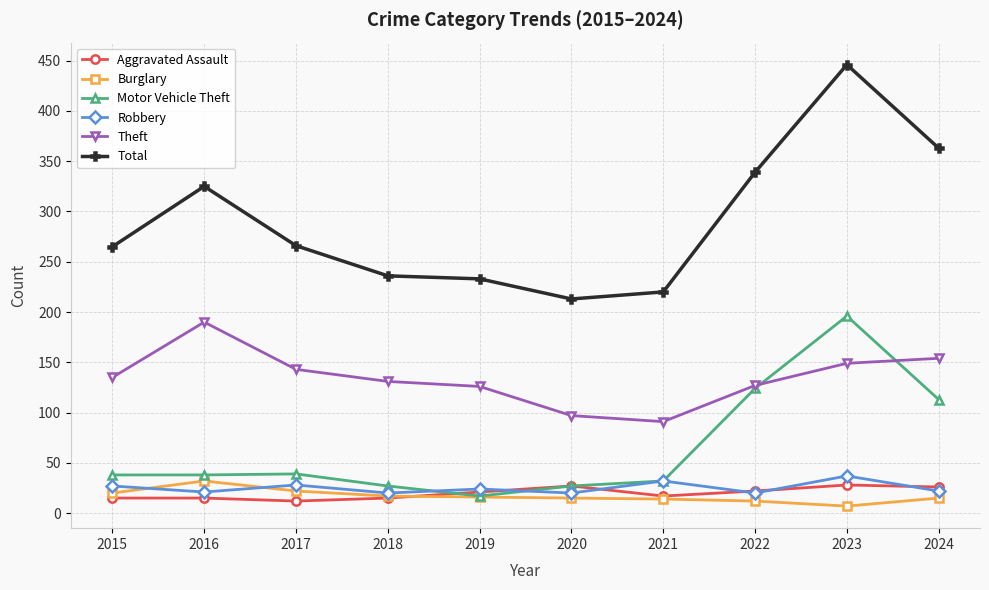

What is the approximate value of Aggravated Assault at 2016, to the nearest 10?

20